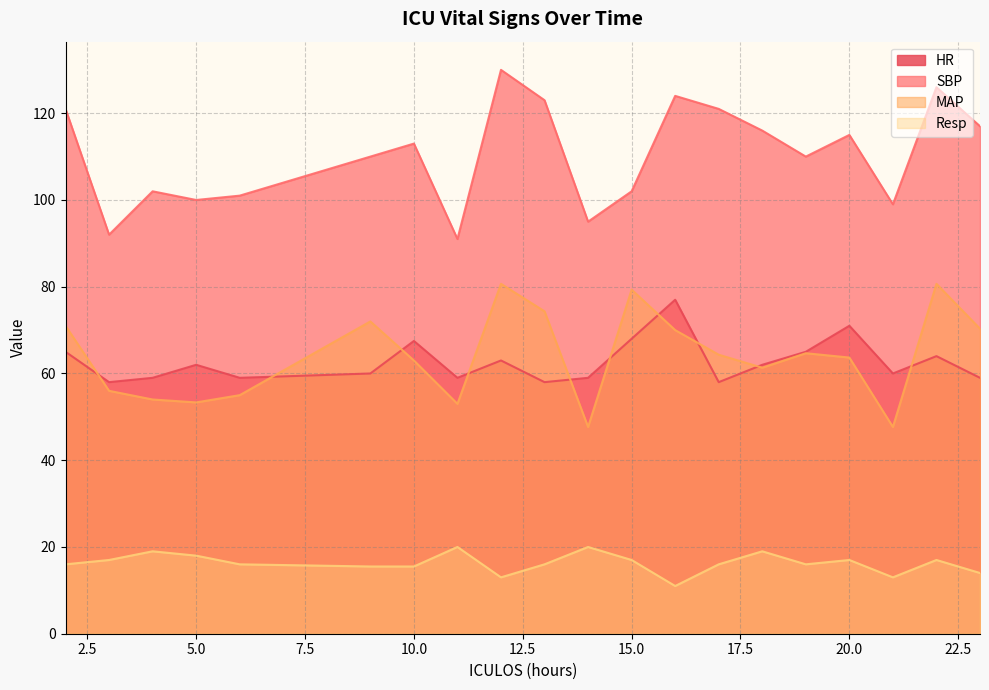

True or false: HR and MAP cross at least once.

True